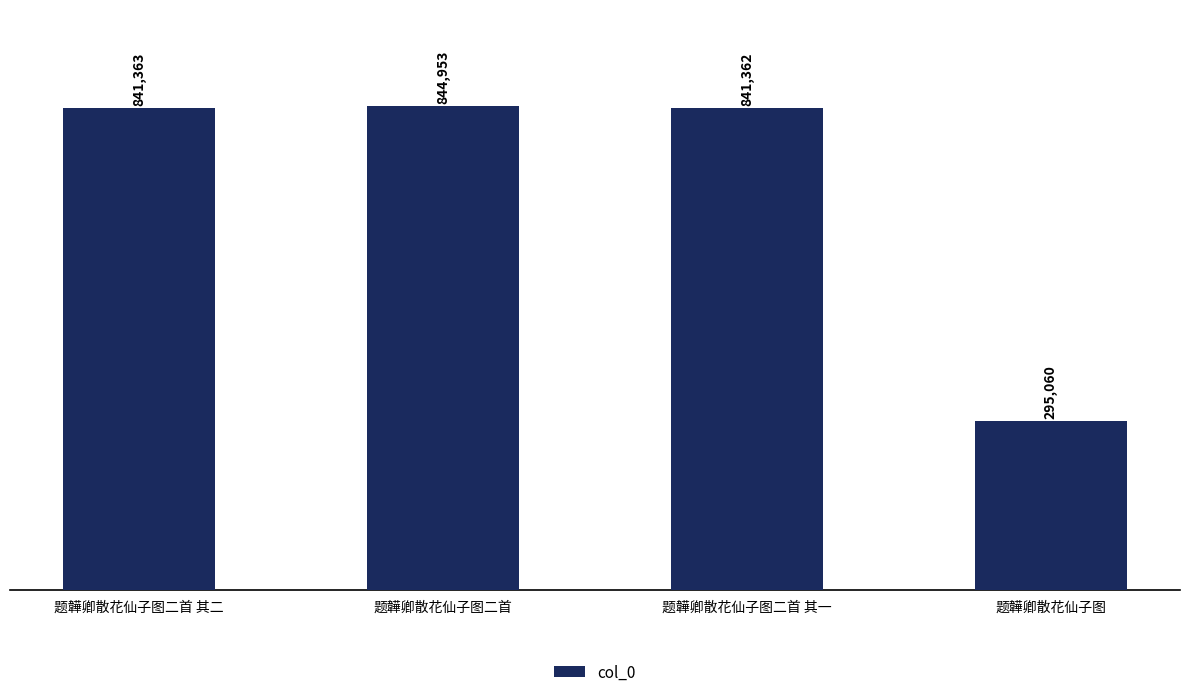

Reading left to right, transcribe all the data shown in this chart.

题韡卿散花仙子图二首 其二=841363	题韡卿散花仙子图二首=844953	题韡卿散花仙子图二首 其一=841362	题韡卿散花仙子图=295060